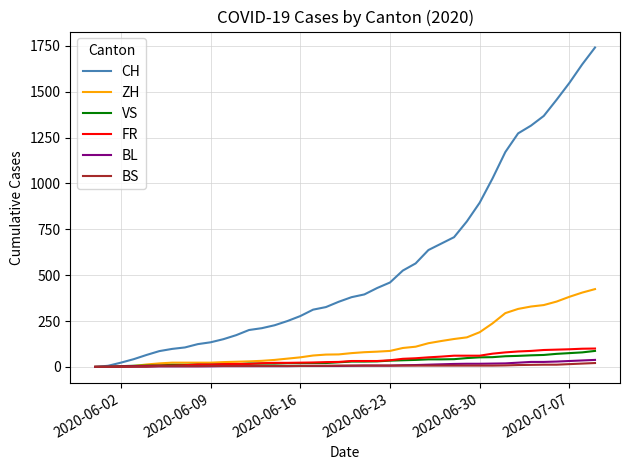

Which series has the largest range (max minus min)?

CH